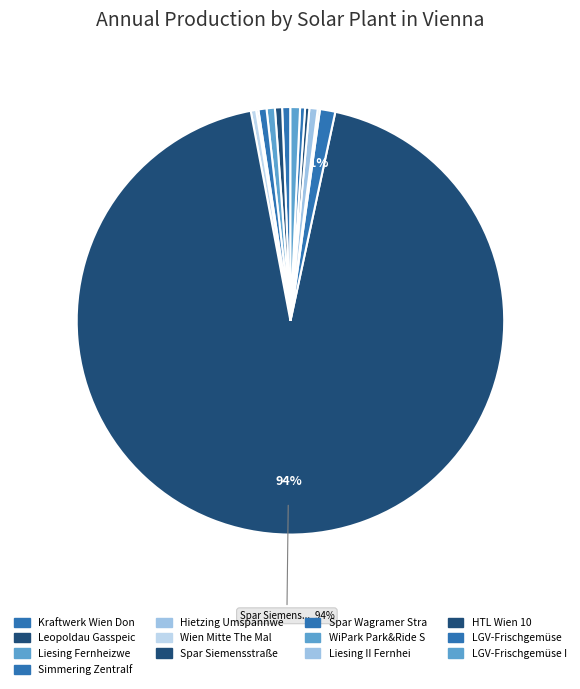

How many segments does this pie chart have?

13